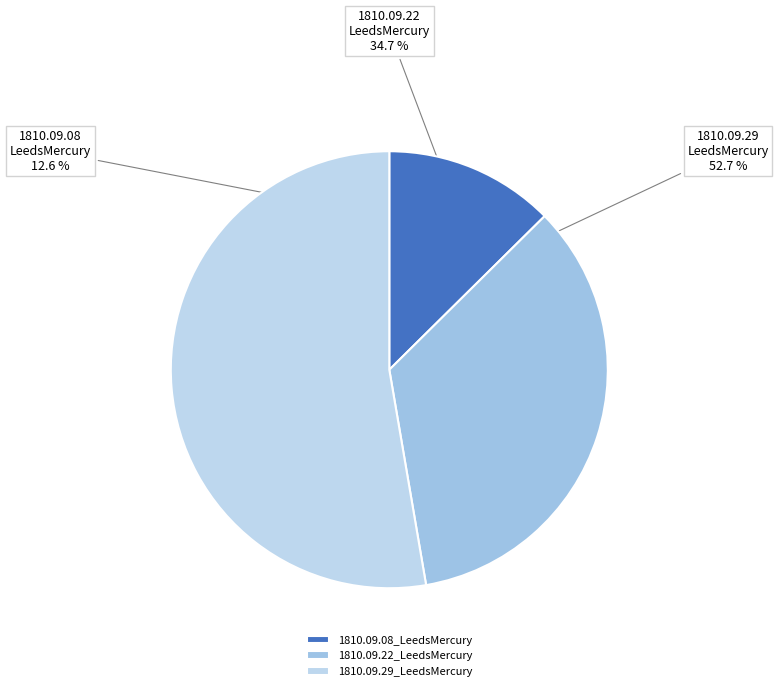

To the nearest percent, what is the difference between the 1810.09.29_LeedsMercury and 1810.09.08_LeedsMercury slice percentages?

40%